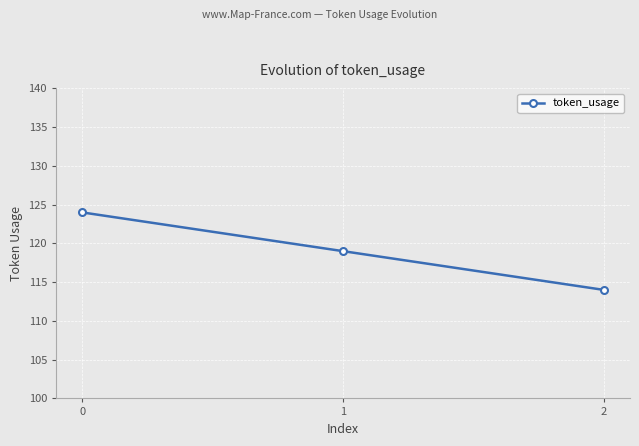

Which has a higher value, 1 or 2?

1